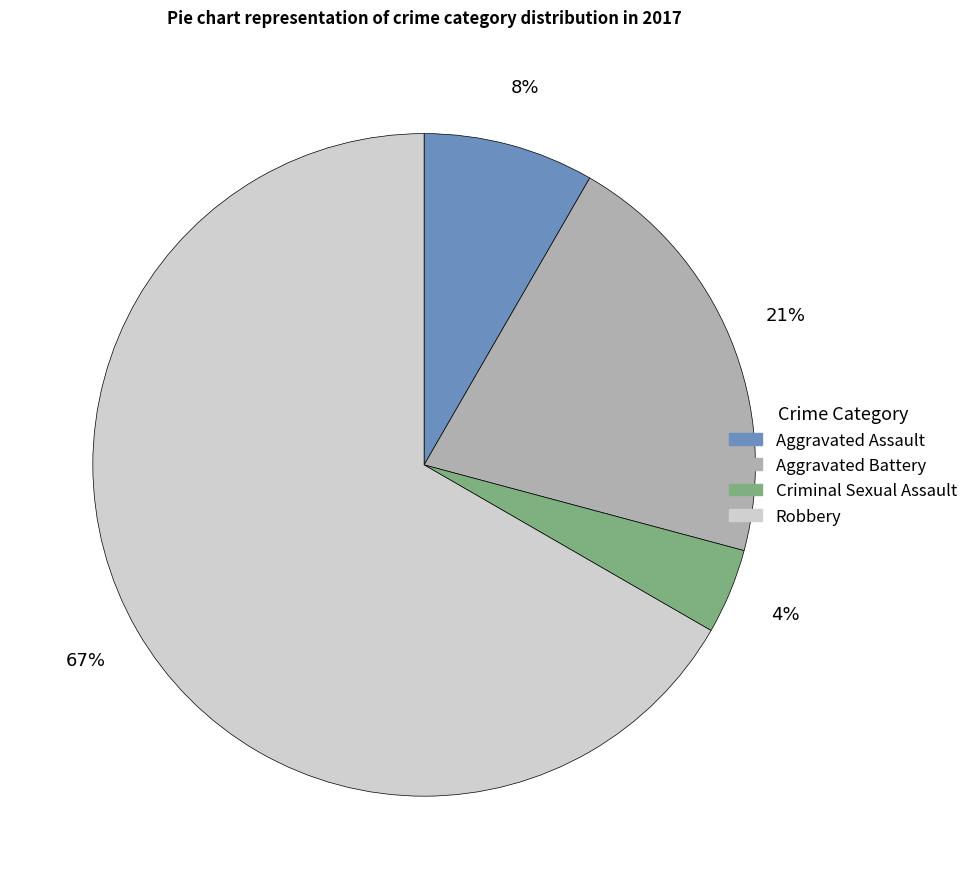

Count the number of slices in the pie.

4